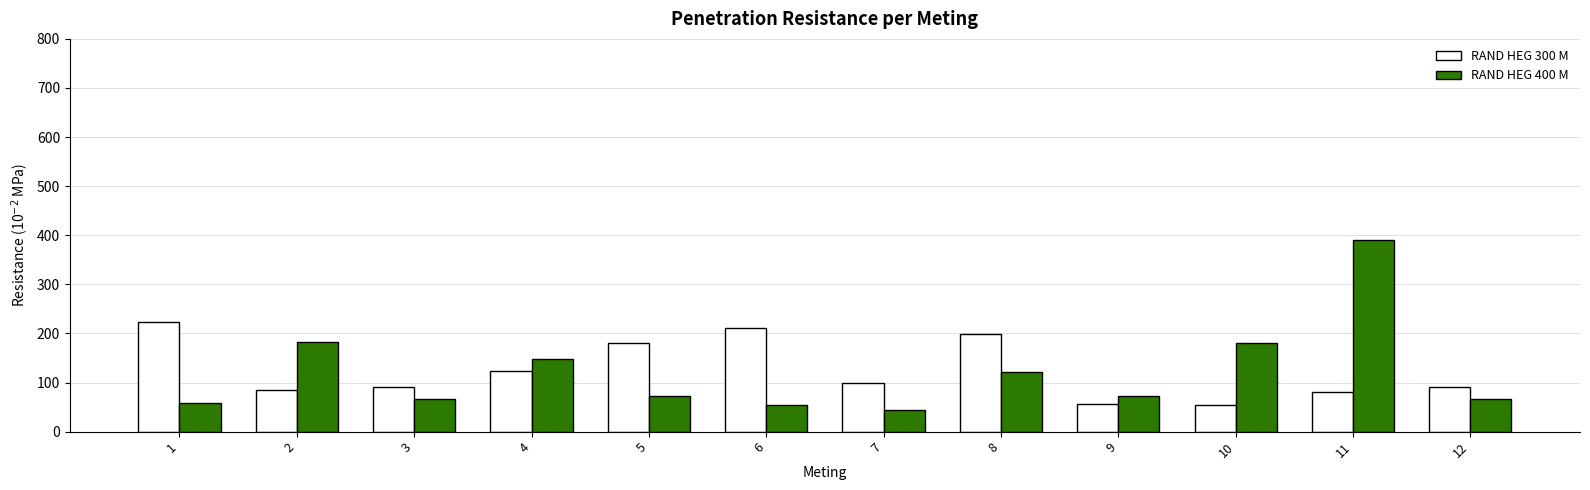

What is the difference between the RAND HEG 400 M values at 4 and 2?

36